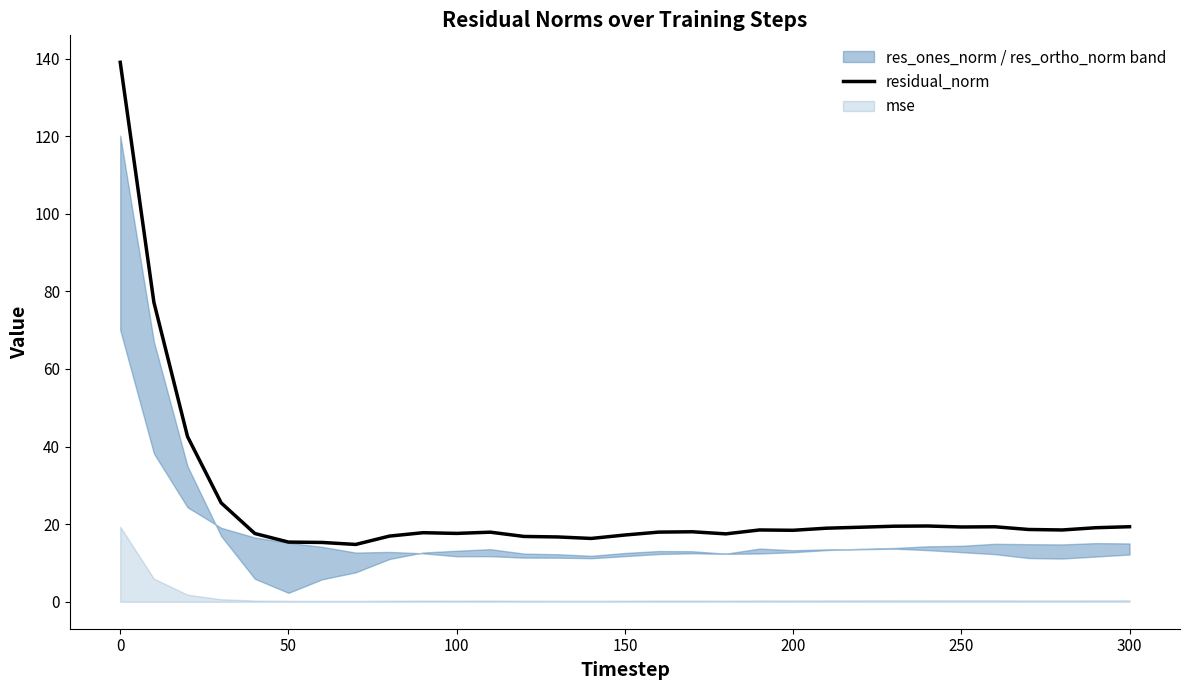

What is the minimum value for residual_norm?

14.8